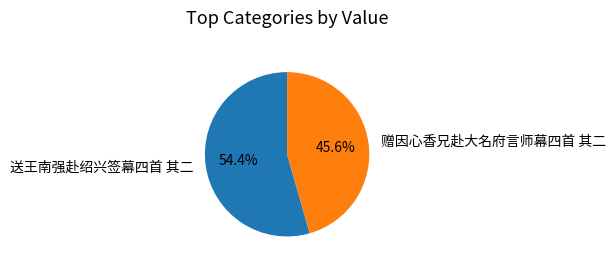

The 赠因心香兄赴大名府言师幕四首 其二 slice represents 35% of the pie. True or false?

False